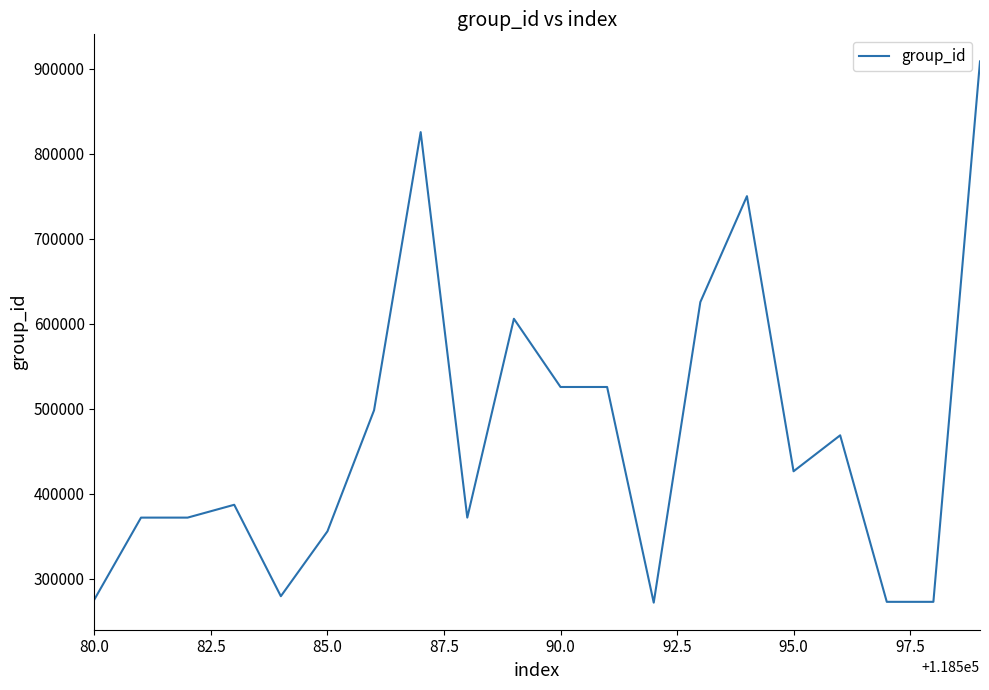

What is the difference between the maximum and minimum values?

636721